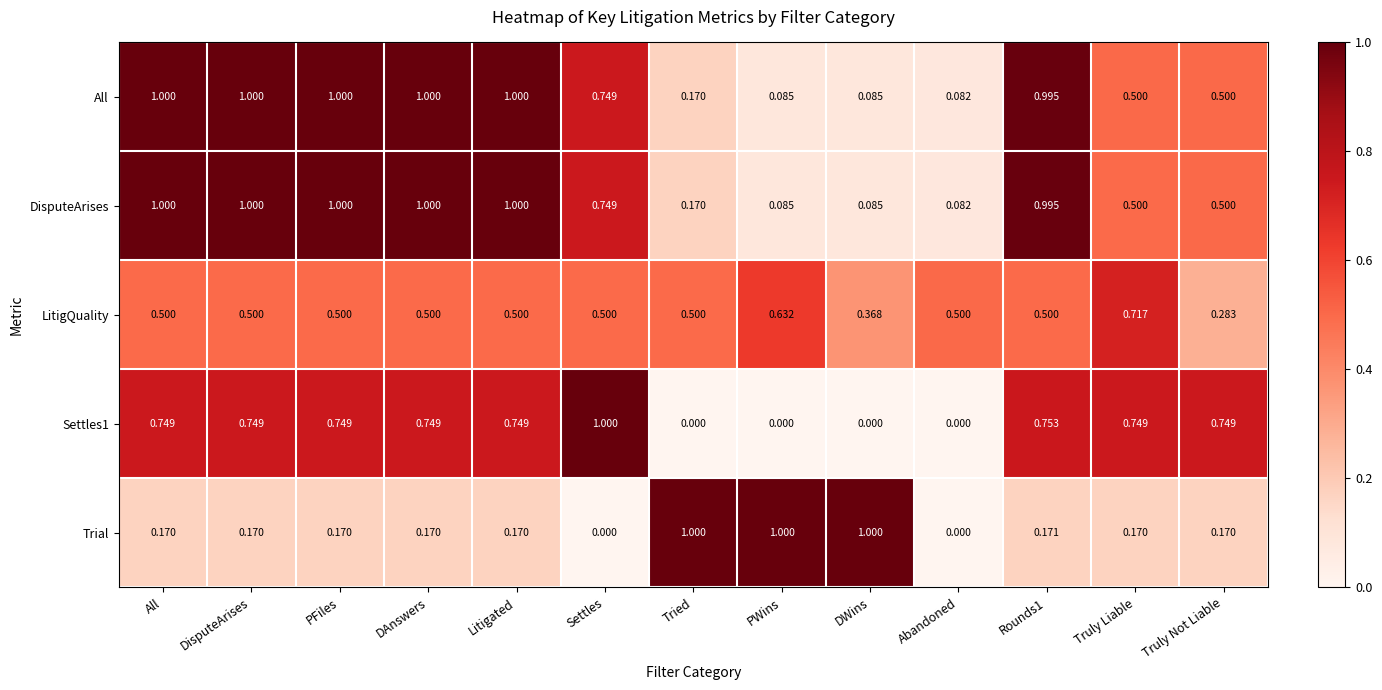

Is the value of LitigQuality at Tried greater than the value of Trial at DAnswers?

Yes